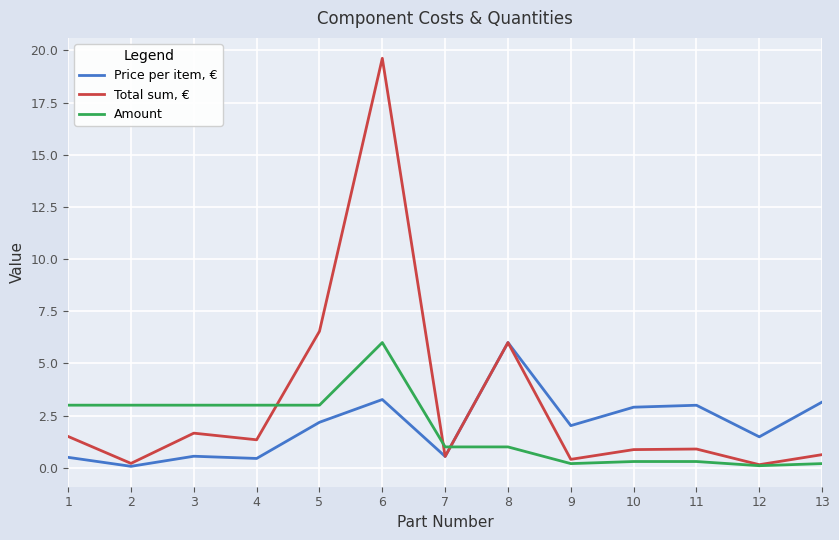

The value of Price per item, € at 8 is 6.0. True or false?

True